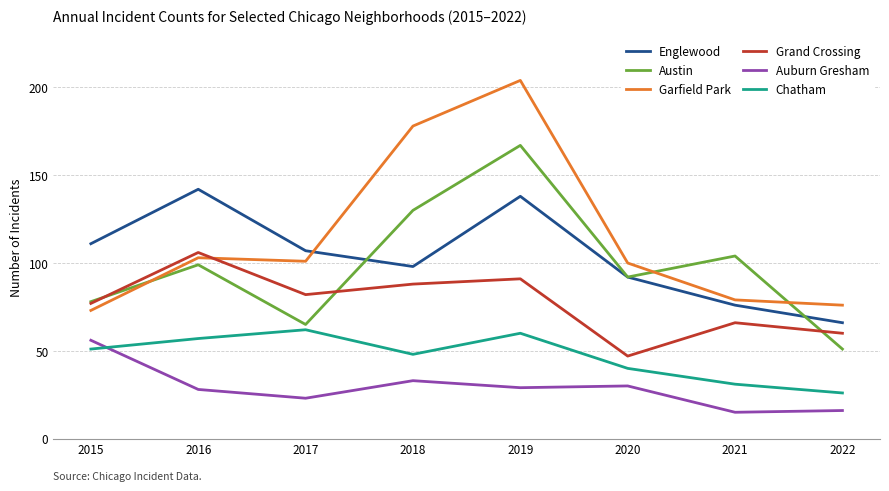

What is the sum of the Auburn Gresham values at 2016 and 2022?

44